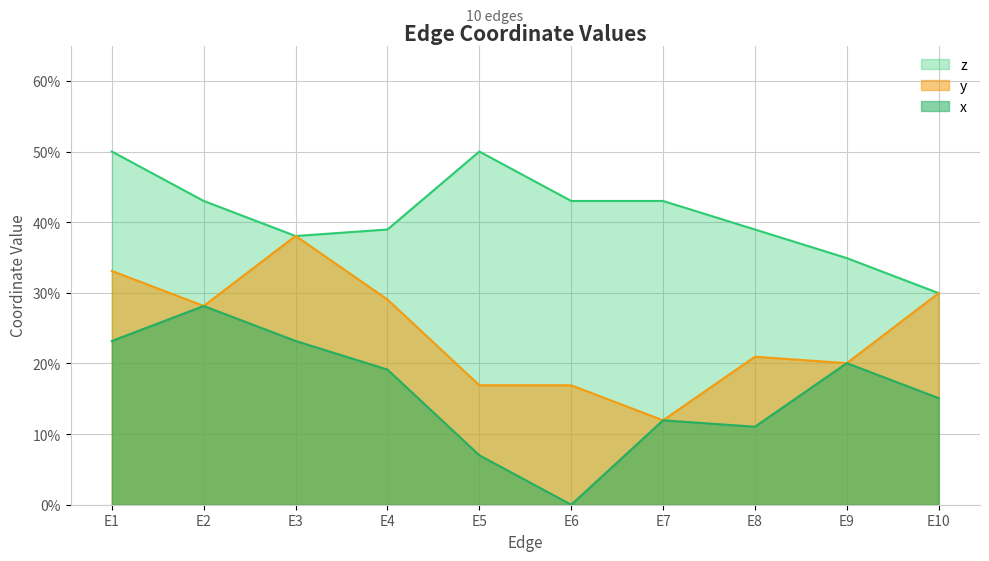

Reading right to left, extract all data points from this chart.

x: 0.2	0.2	0.1	0.1	0.0	0.1	0.2	0.2	0.3	0.2
y: 0.3	0.2	0.2	0.1	0.2	0.2	0.3	0.4	0.3	0.3
z: 0.3	0.3	0.4	0.4	0.4	0.5	0.4	0.4	0.4	0.5